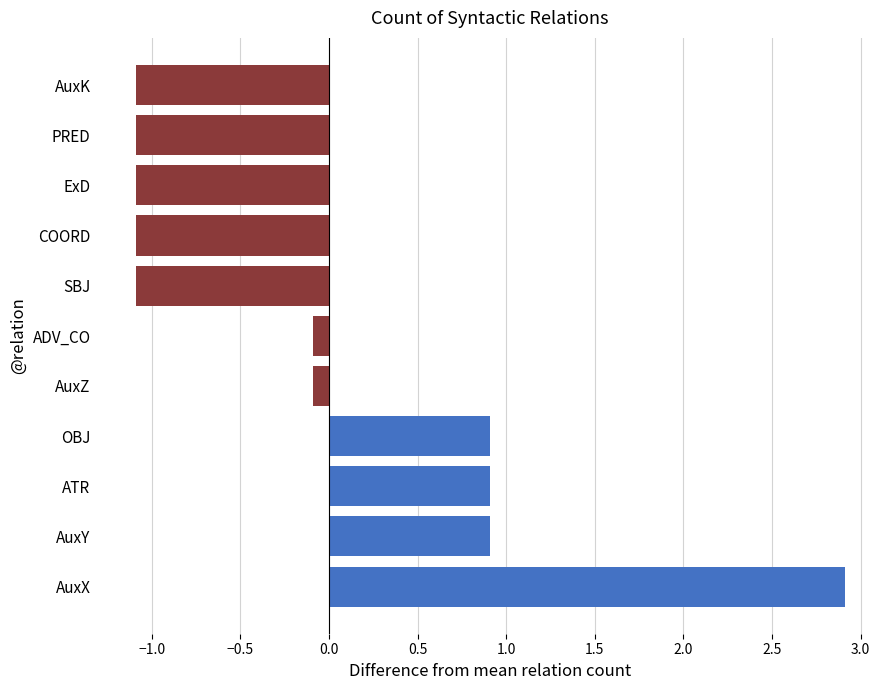

What is the smallest value displayed?

-1.1